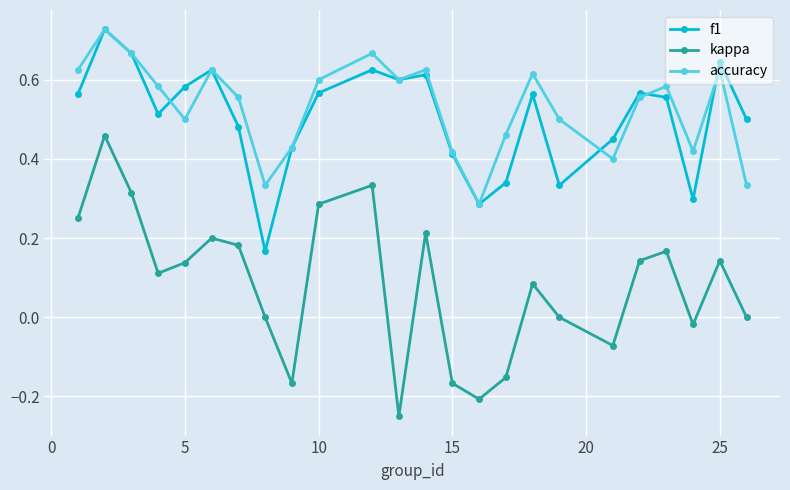

Which series has the widest spread of values?

kappa